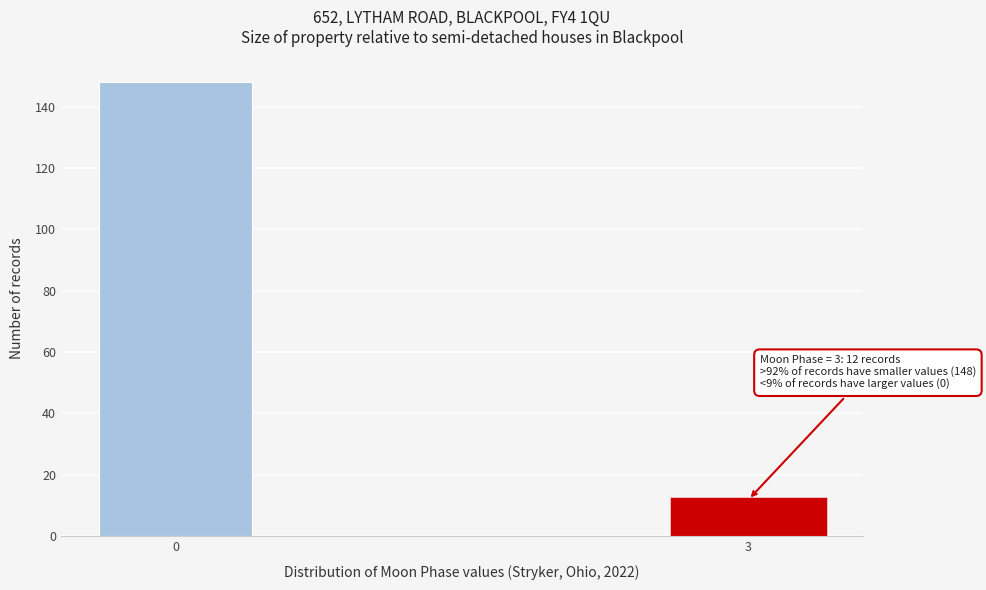

Reading left to right, list all the values displayed in this chart.

0=148	3=12